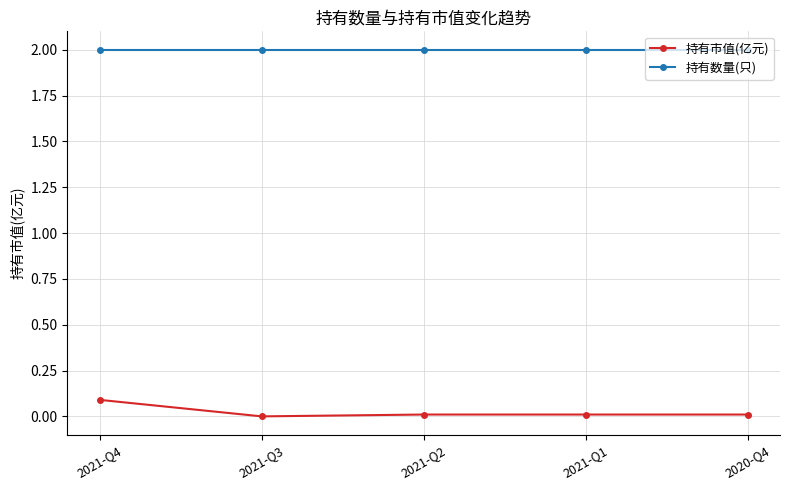

Which category has the highest value in the 持有市值(亿元) series?

2021-Q4